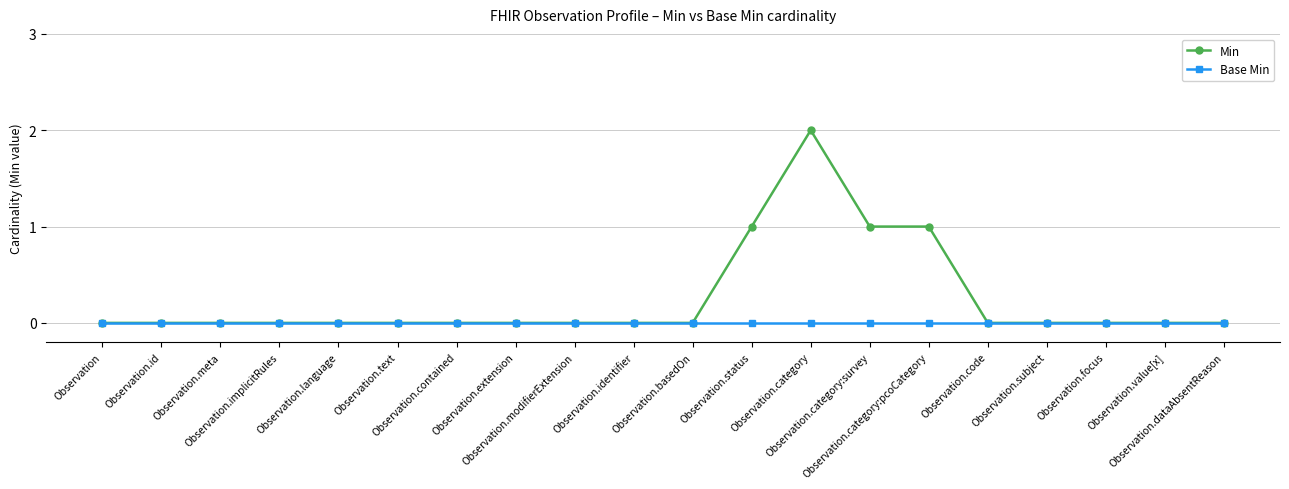

Which series has the widest spread of values?

Min